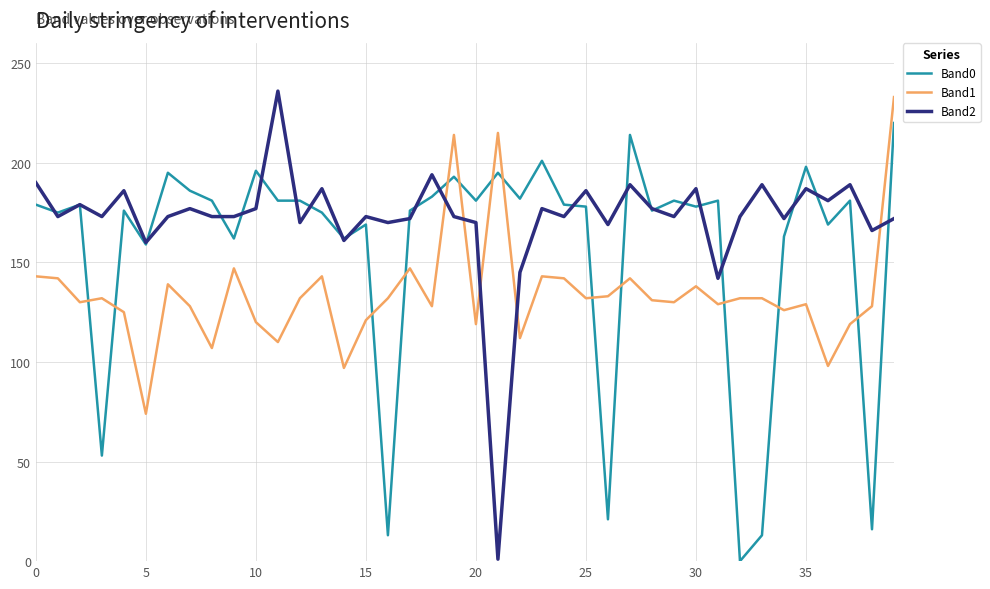

True or false: Band2 and Band1 intersect in this chart.

True